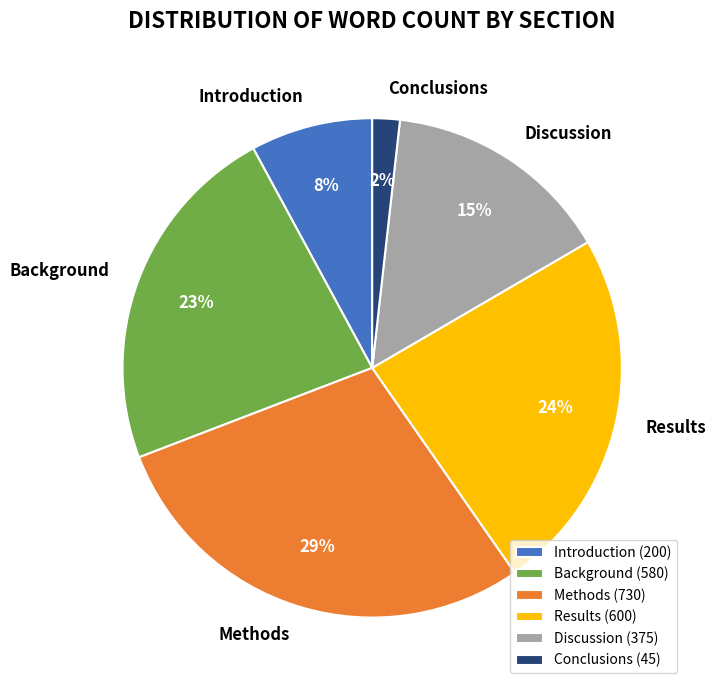

To the nearest percent, what is the average slice percentage?

17%